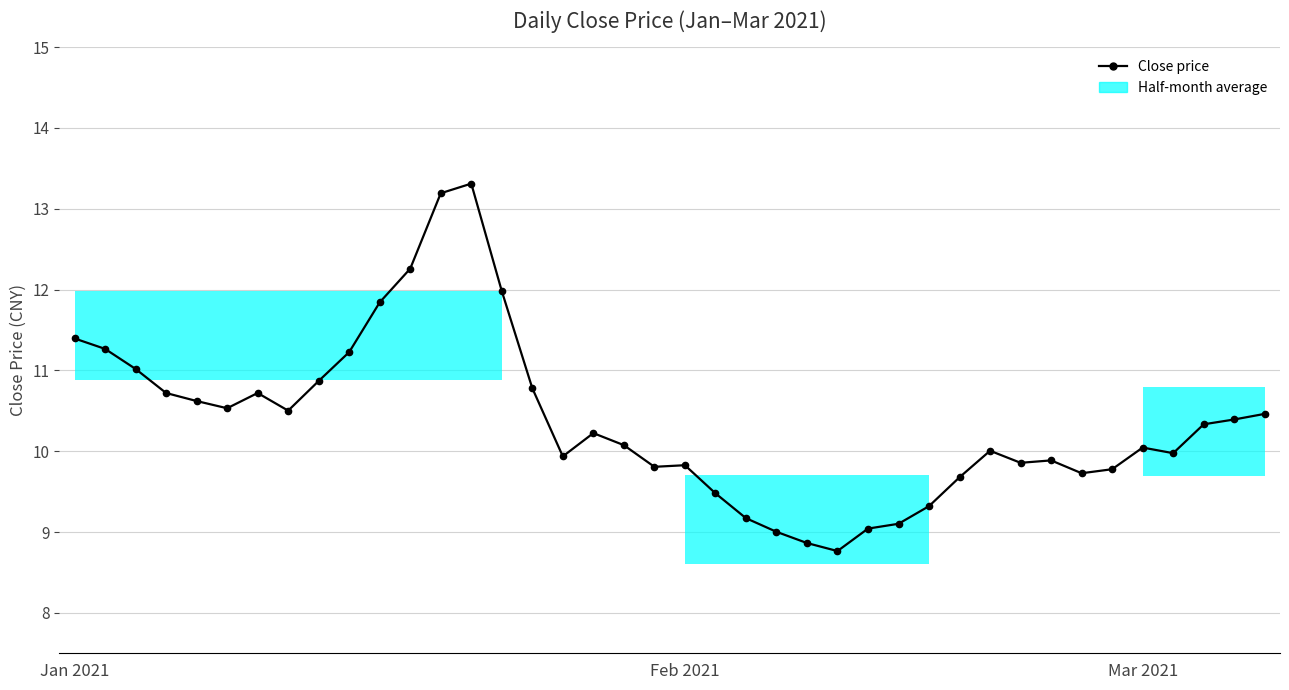

Approximately how many times larger is the value at 12 compared to 23?

1.5